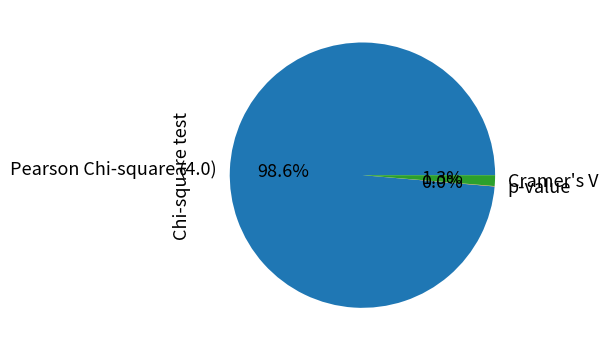

Does any single category account for the majority?

Yes